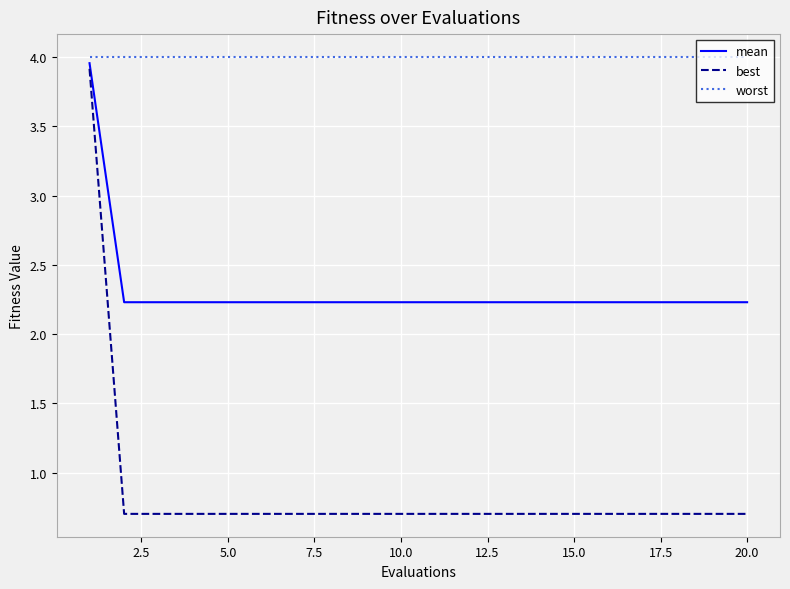

What is the average value of the best series?

0.9